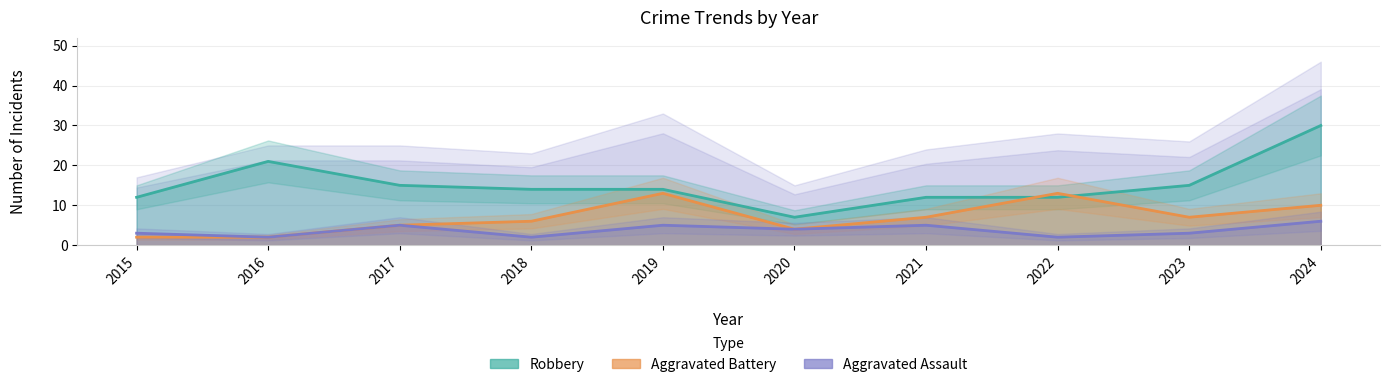

At which category does Aggravated Battery reach its first local valley?

2020